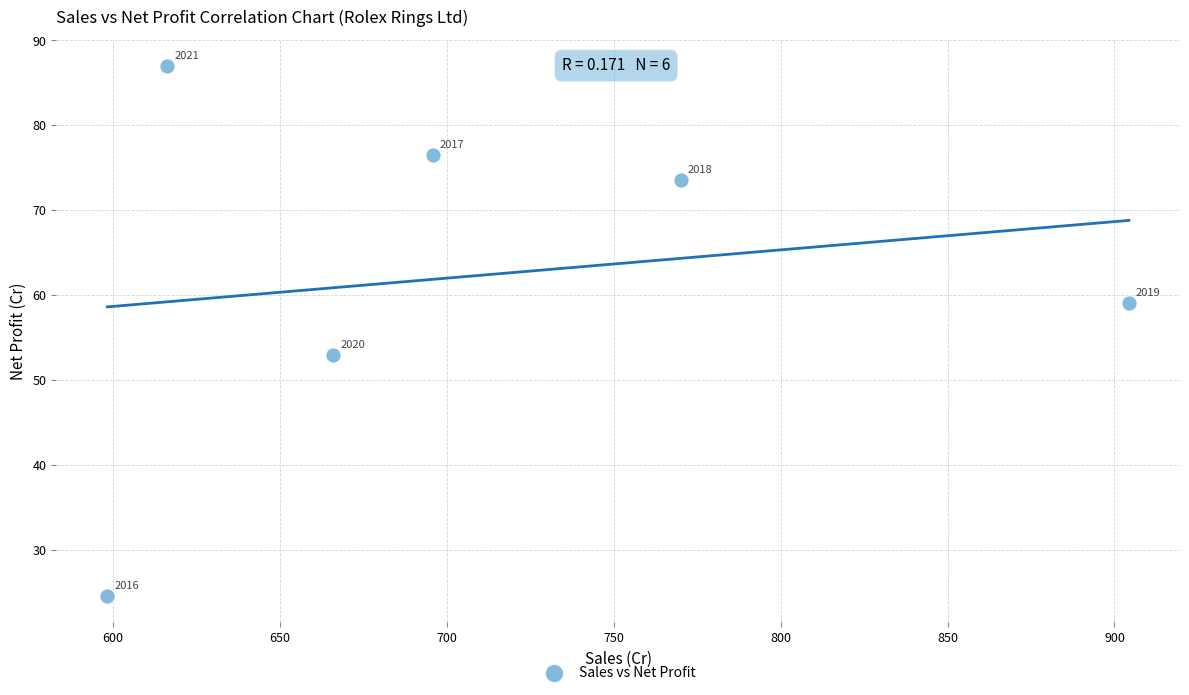

What is the average X value?

708.5